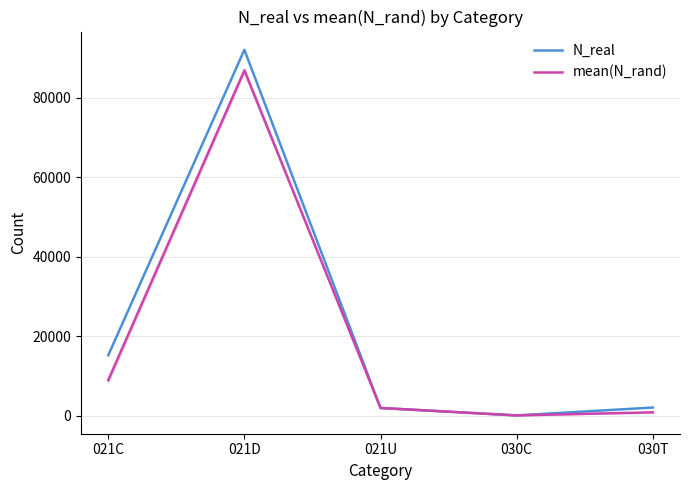

After their last crossing, which series has the higher values: mean(N_rand) or N_real?

N_real